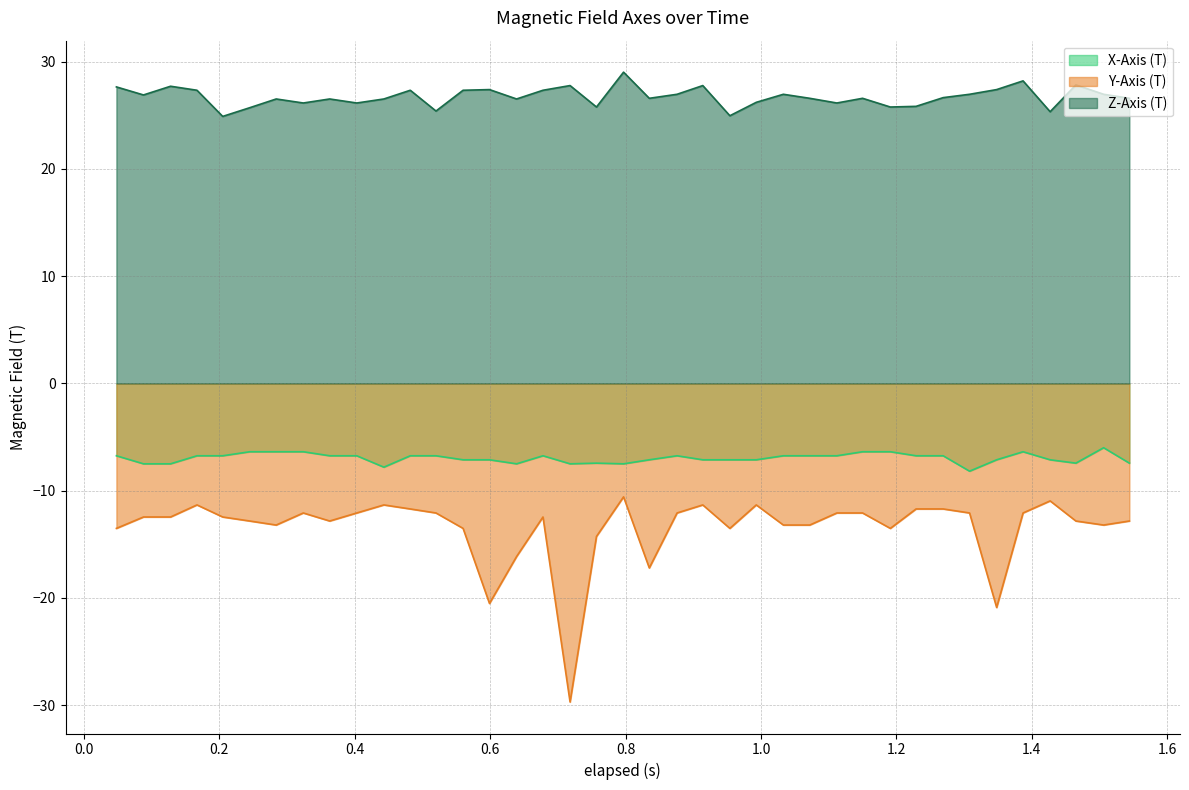

Rank the series by their maximum value, from highest to lowest.

Z-Axis (T), X-Axis (T), Y-Axis (T)